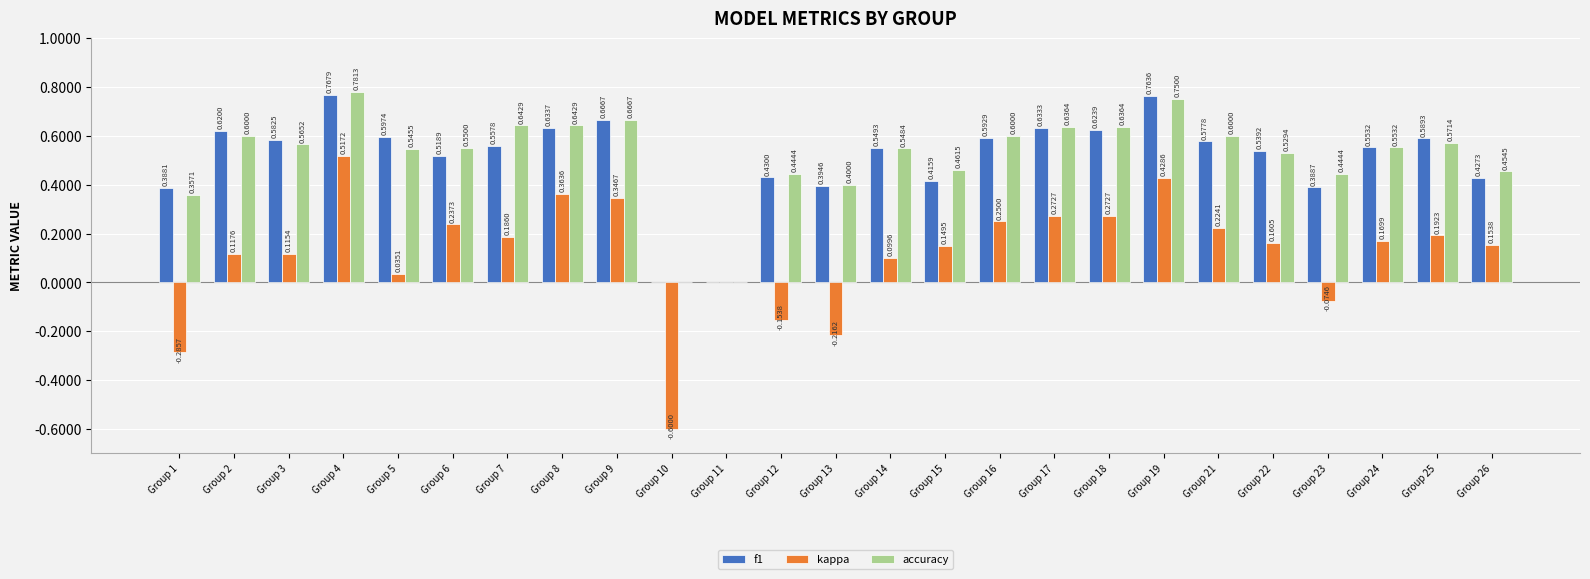

Between Group 10 and Group 19, which series saw the biggest shift?

kappa